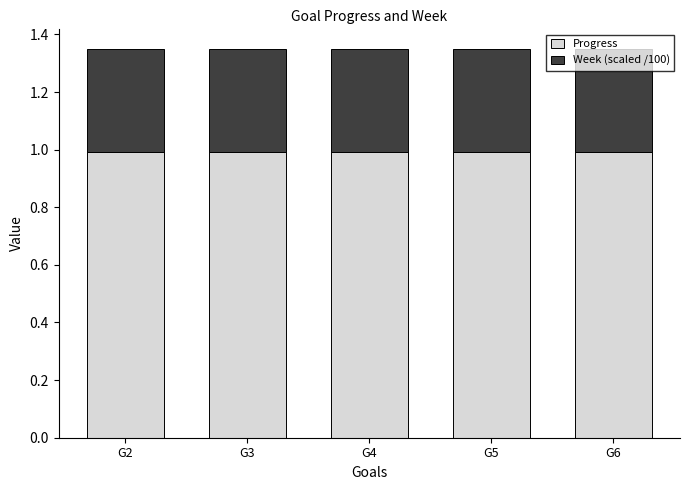

What is the sum of all Progress values?

5.0